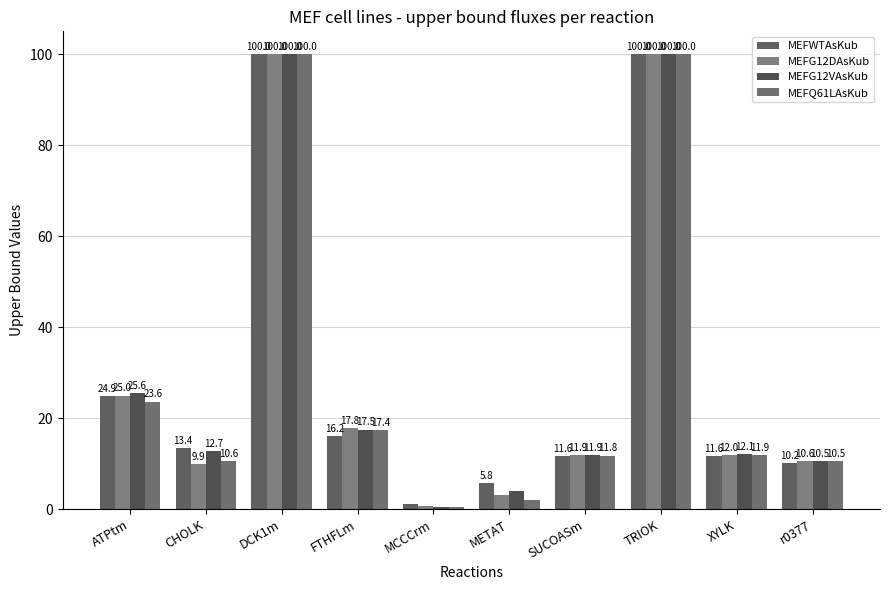

At which label does MEFWTAsKub first exceed 13?

ATPtm